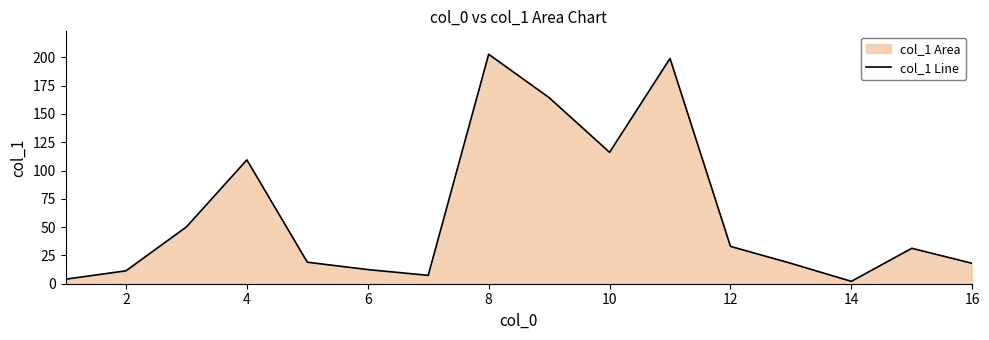

What is the change in value from 10 to 16?

-98.1